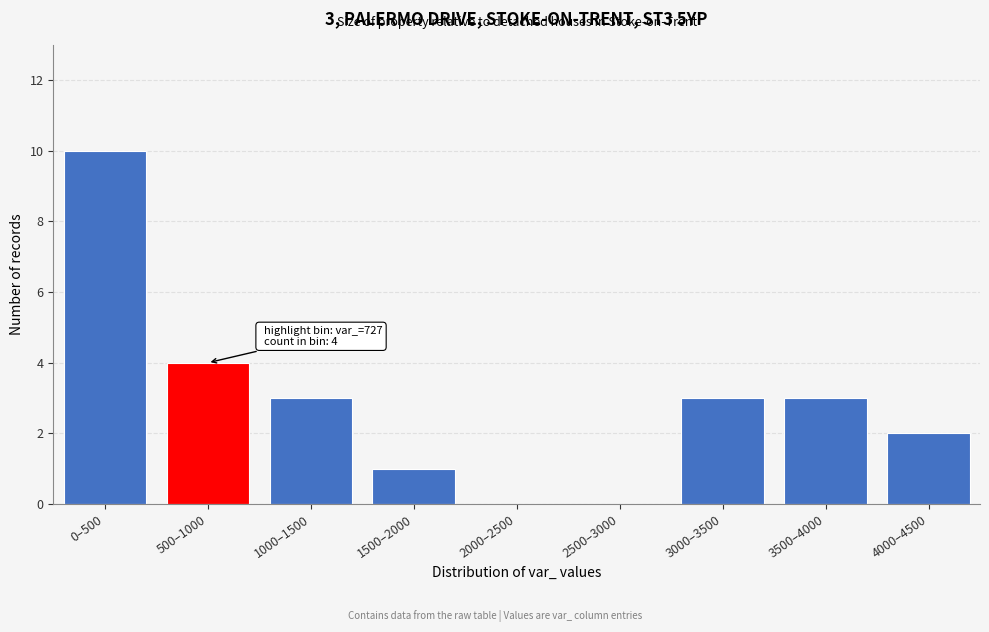

Reading left to right, transcribe all the data shown in this chart.

0–500=10	500–1000=4	1000–1500=3	1500–2000=1	2000–2500=0	2500–3000=0	3000–3500=3	3500–4000=3	4000–4500=2